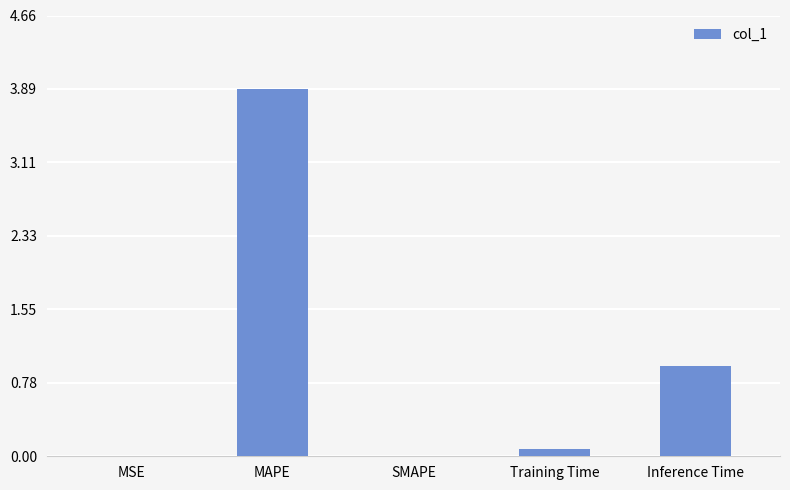

Between MSE and Training Time, which is larger?

Training Time